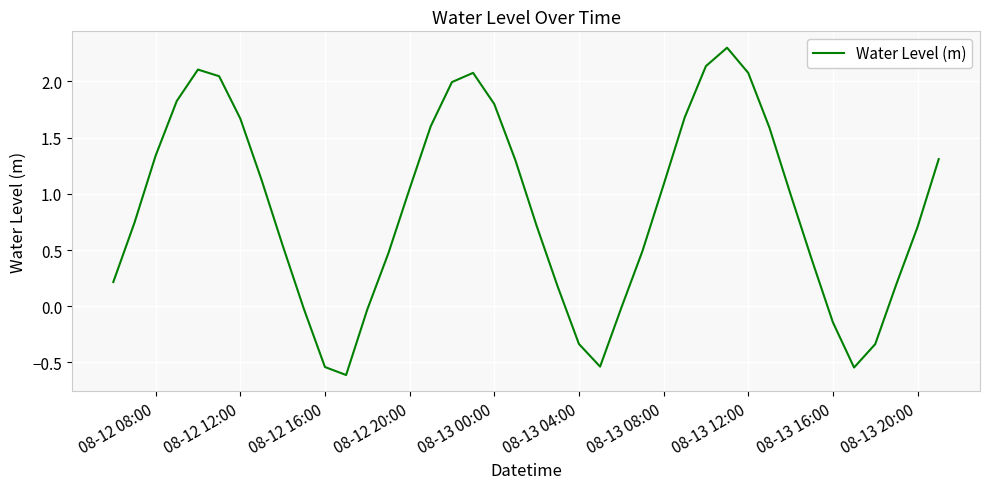

What is the greatest value displayed?

2.3